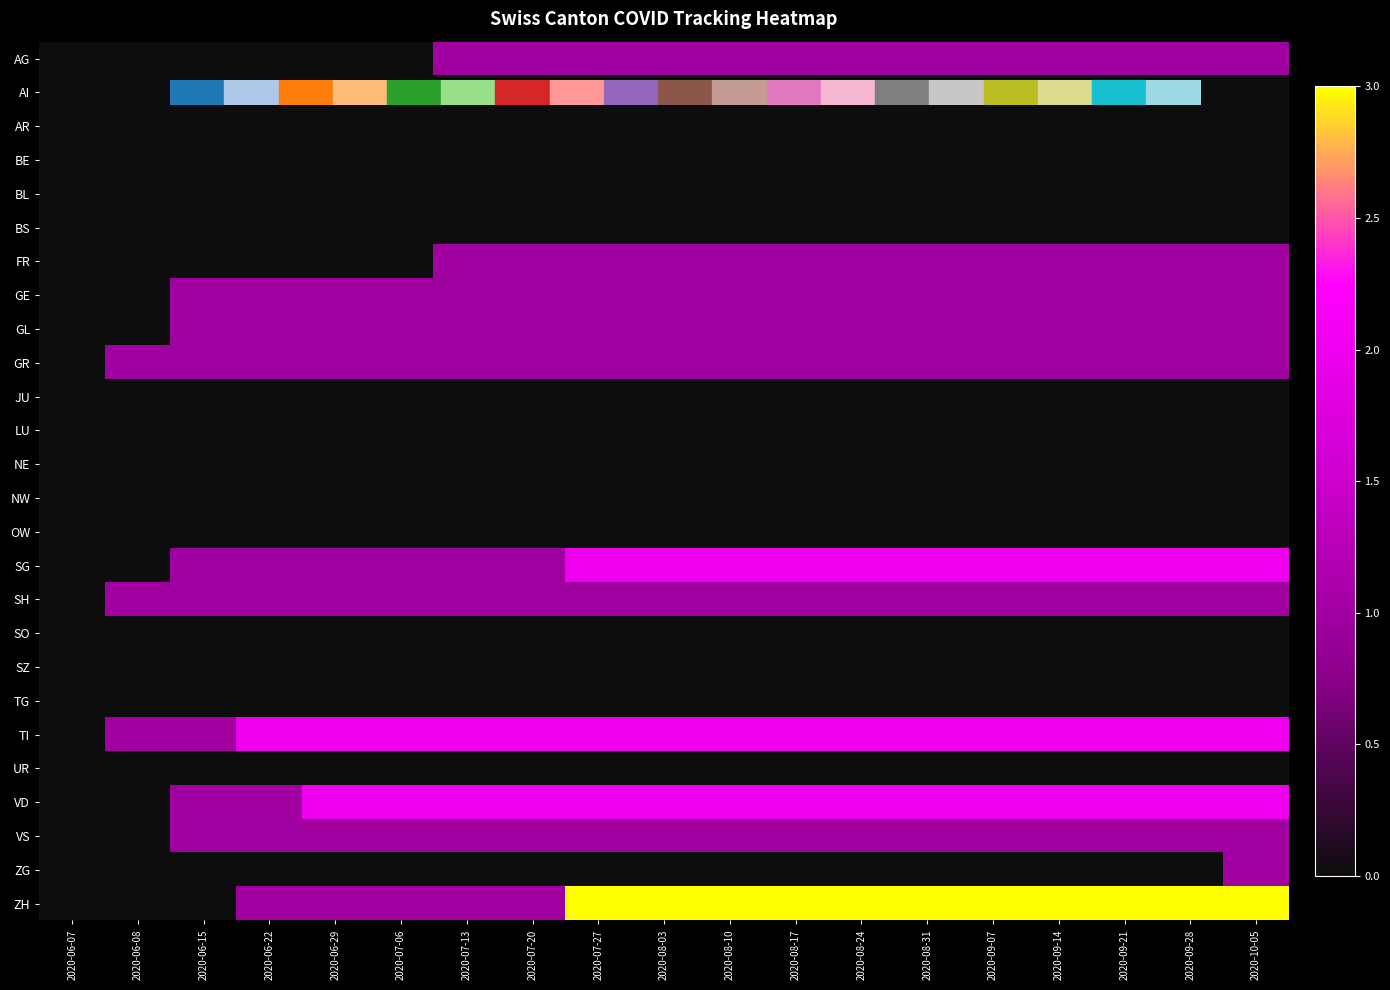

At which category is the sum across all series the highest?

2020-10-05